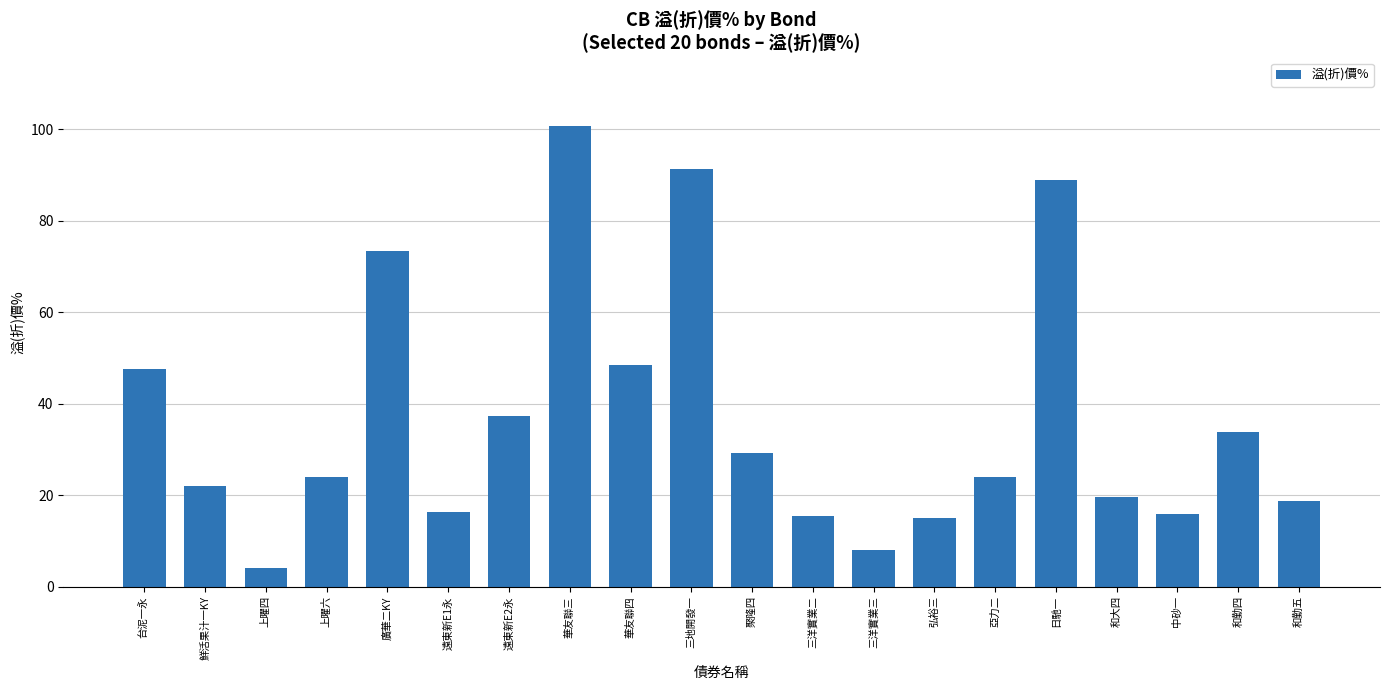

What is the maximum value shown in the chart?

100.7